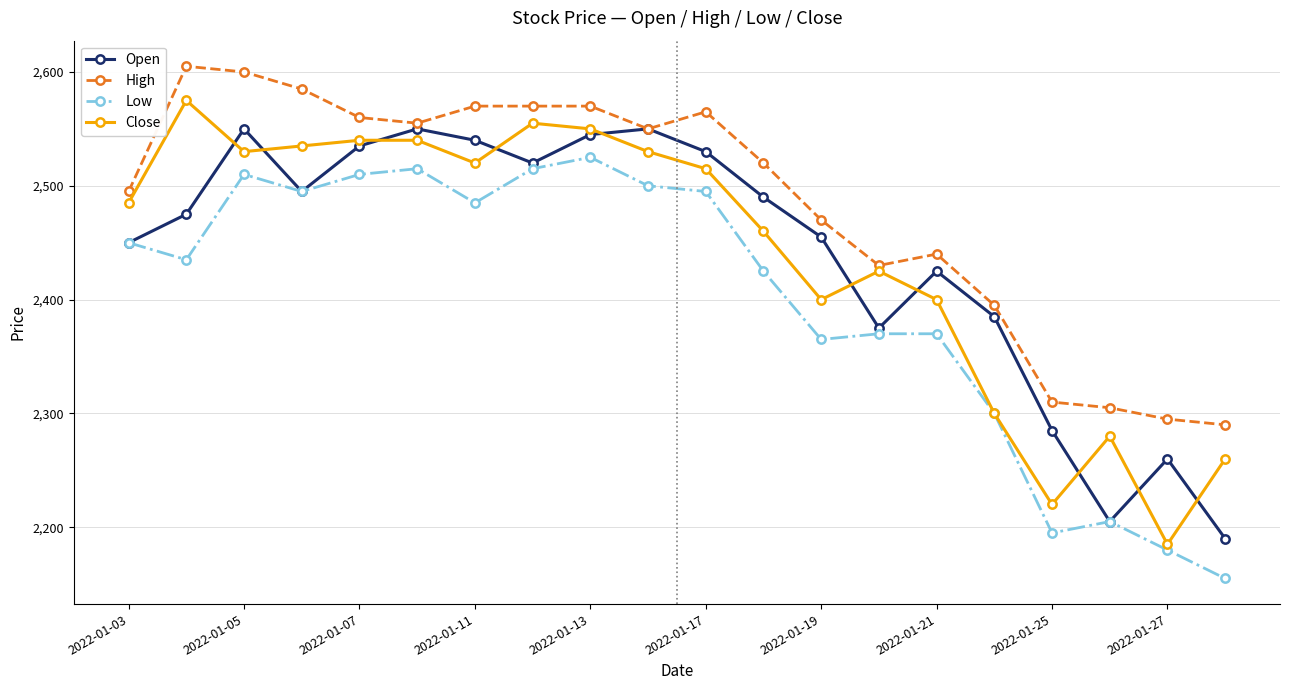

What is the lowest value of the Low series?

2155